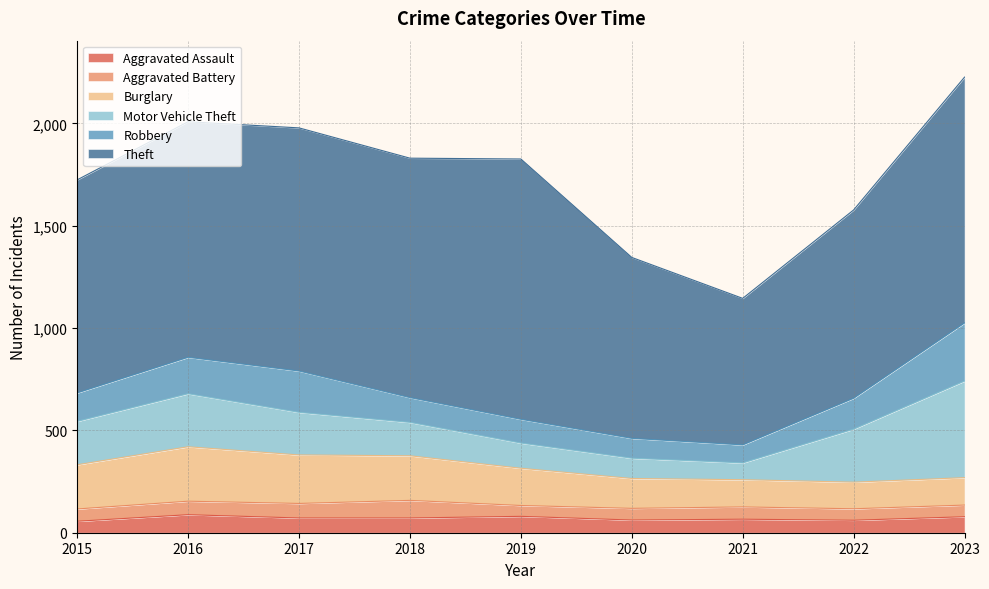

What is the highest value of the Burglary series?

266